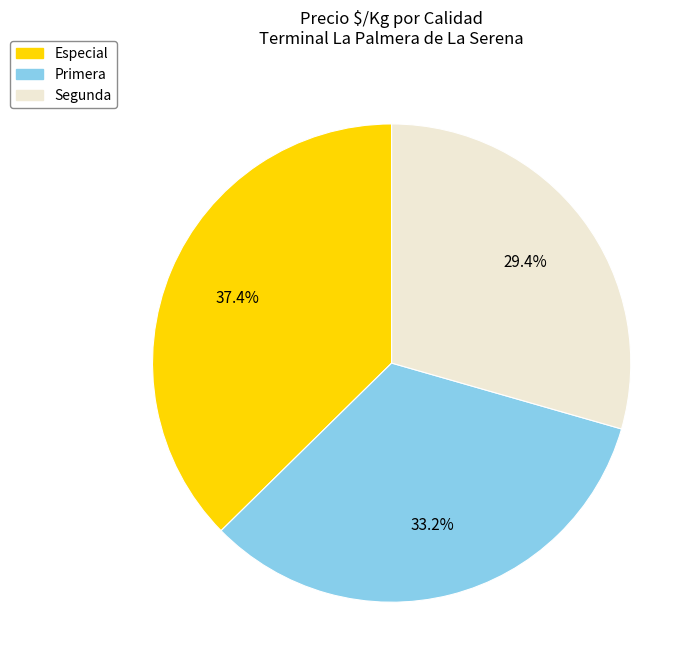

What percentage is NOT represented by Especial?

62.6%